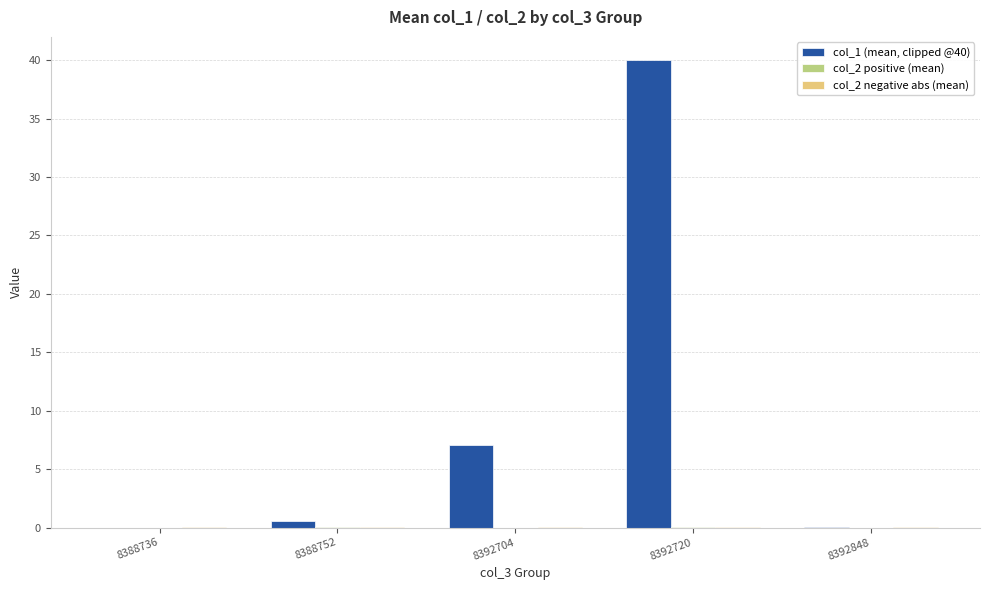

Does the chart contain stacked bars?

No